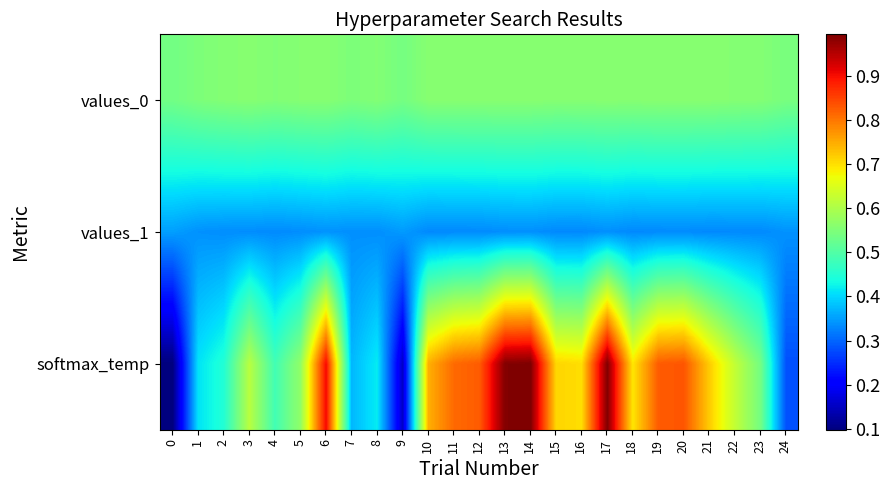

Which series has the largest range (max minus min)?

softmax_temp